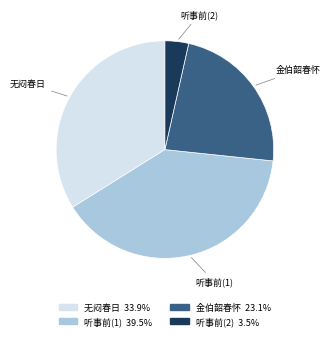

Is there any slice that represents more than half of the pie?

No